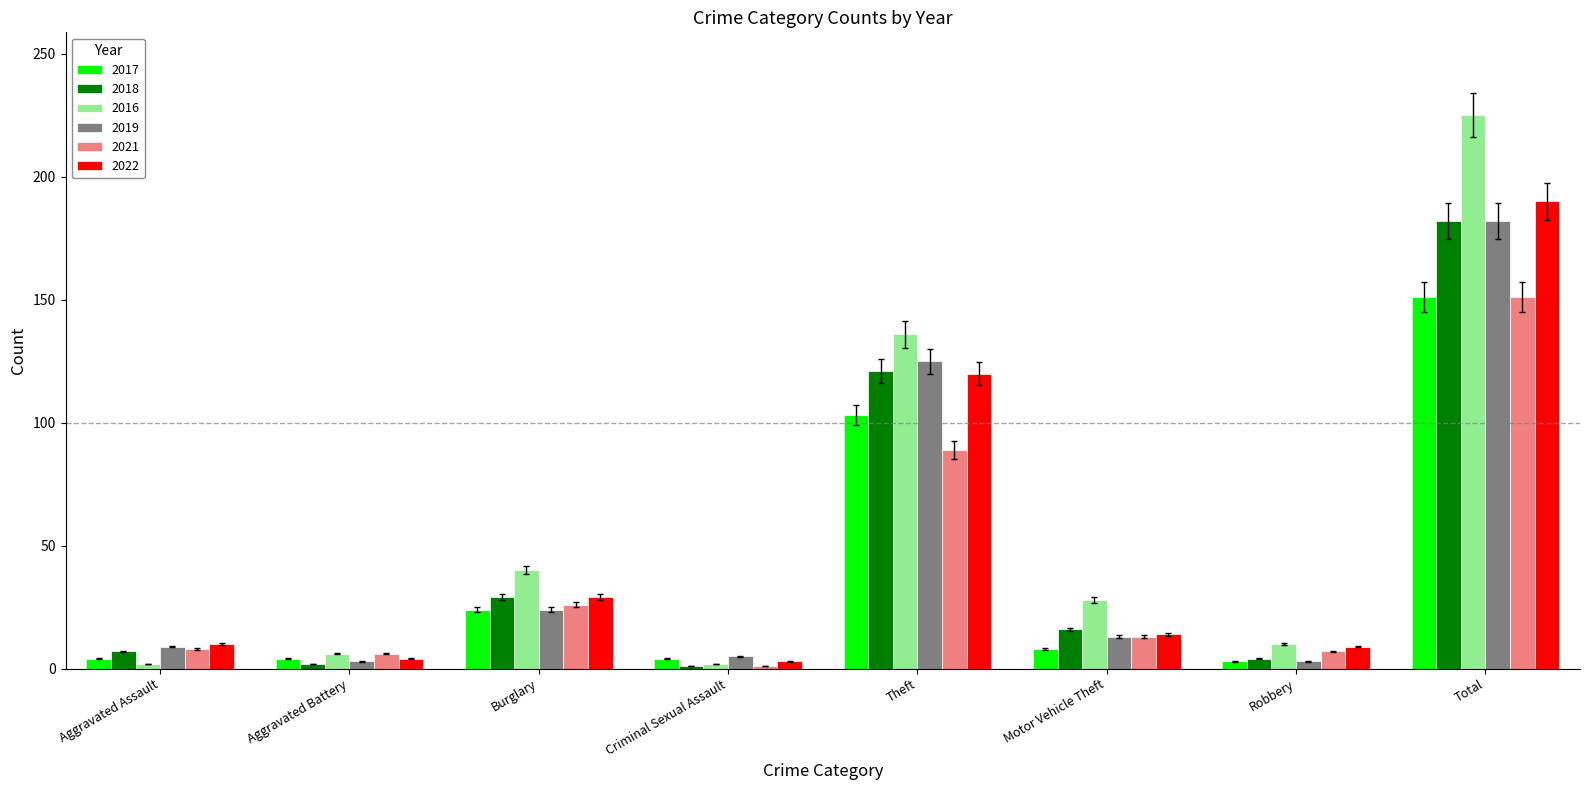

Which series changed the most between Aggravated Assault and Total?

2016